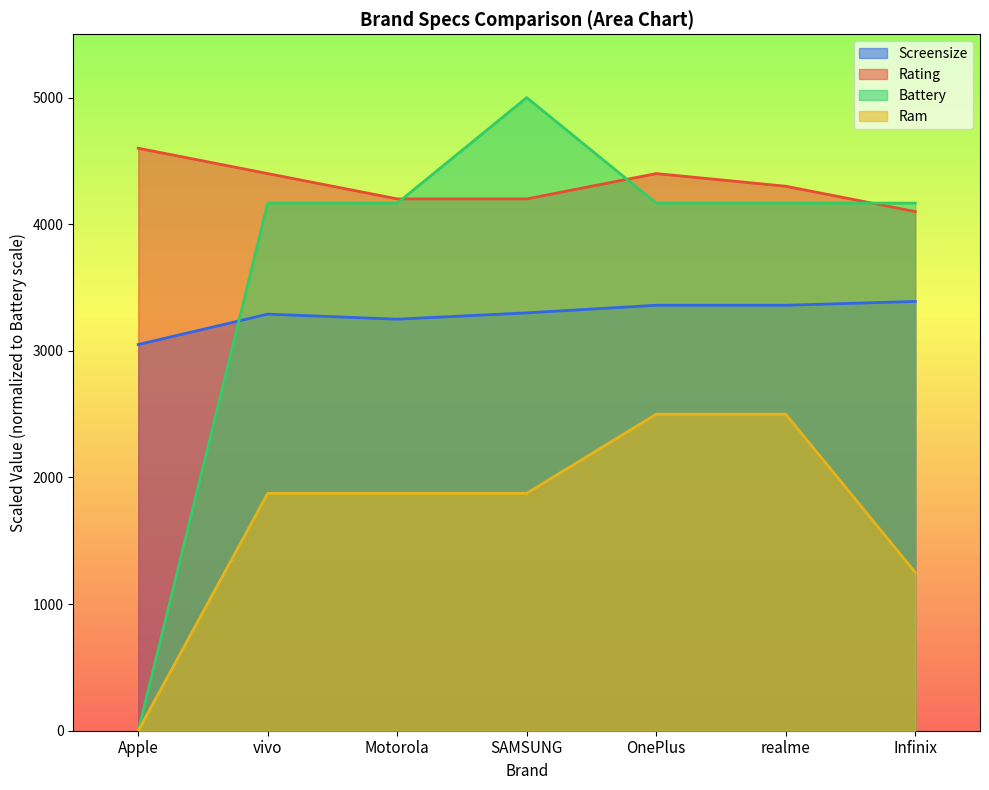

At which label does Battery first exceed 4166?

vivo